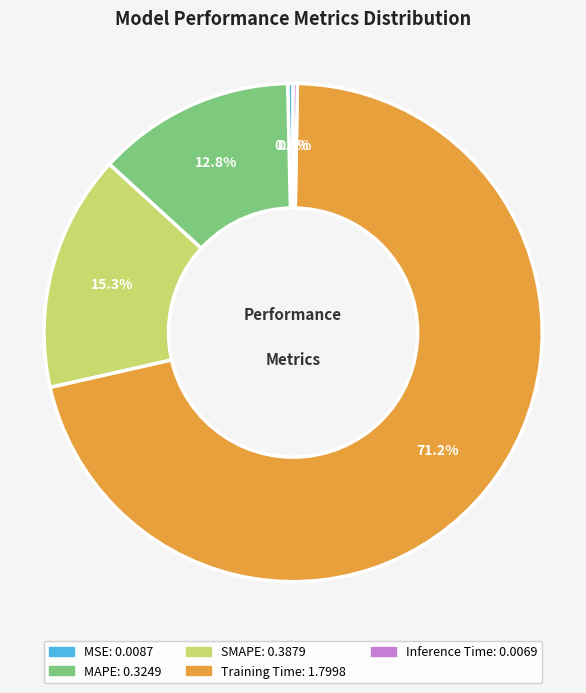

True or false: MSE accounts for 11% of the total.

False